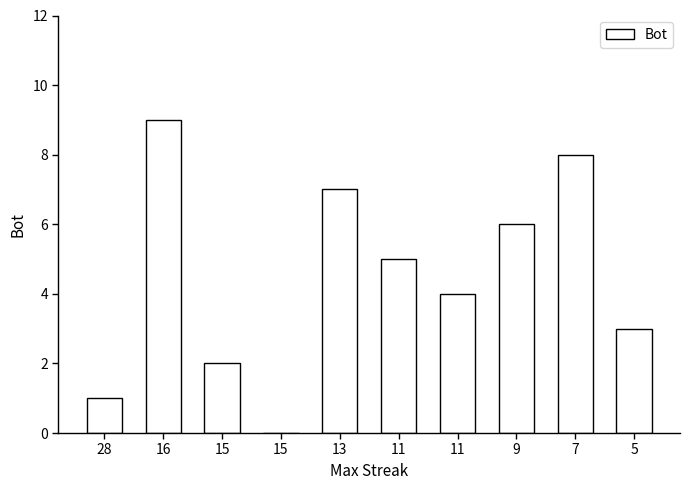

Reading left to right, extract all data points from this chart.

28=1	16=9	15=2	15=0	13=7	11=5	11=4	9=6	7=8	5=3